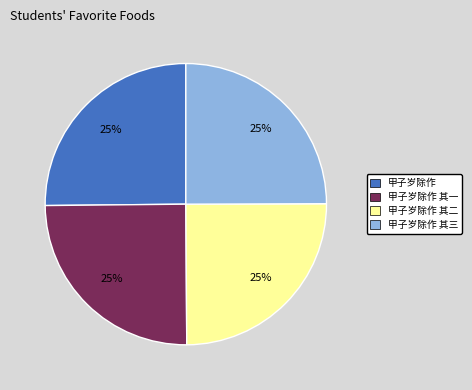

Is there any slice that represents more than half of the pie?

No